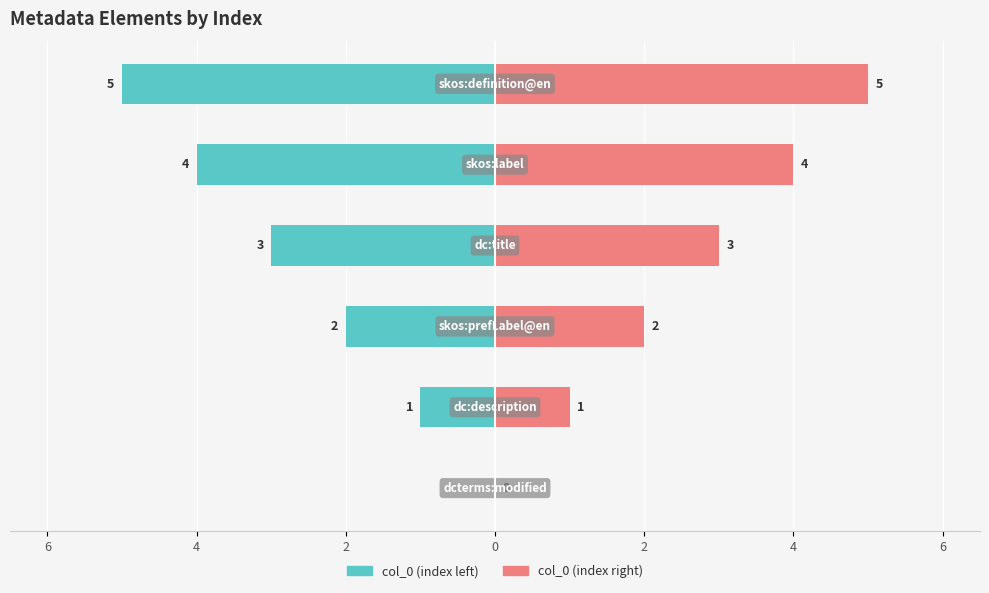

How many data points in col_0 (index left) are less than -2?

3